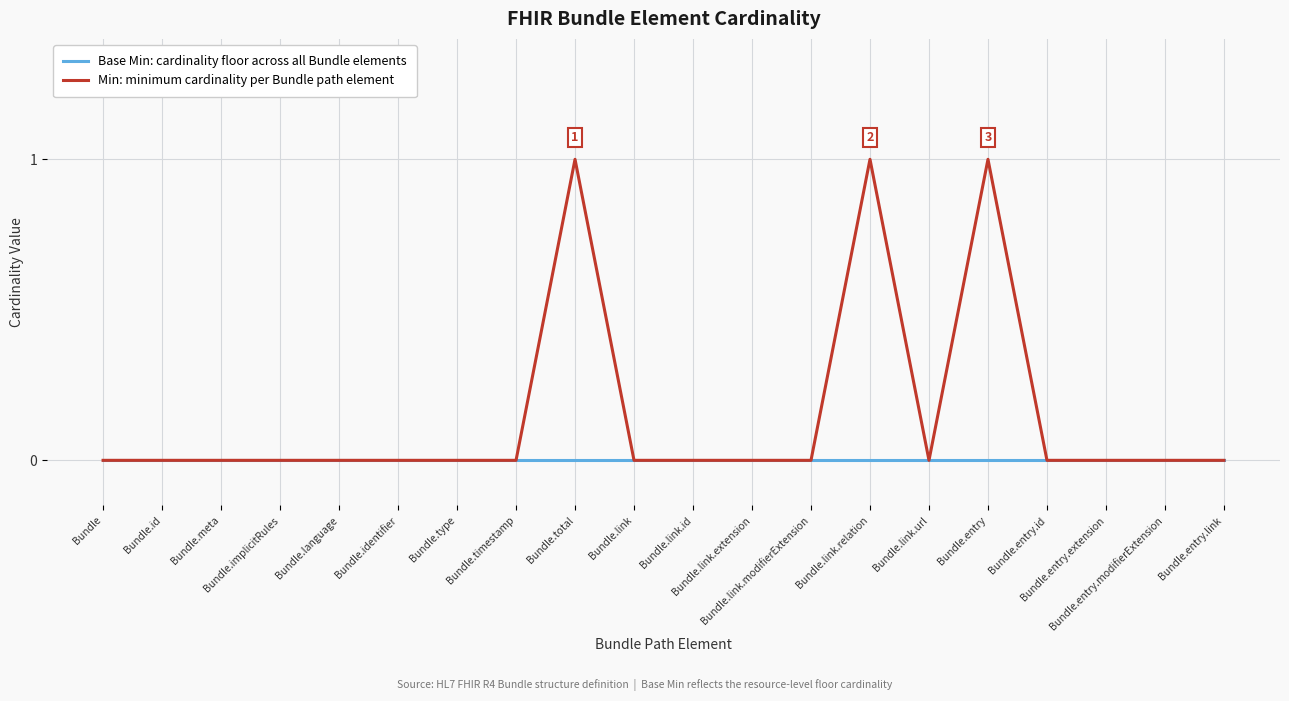

How many lines are shown in the chart?

2